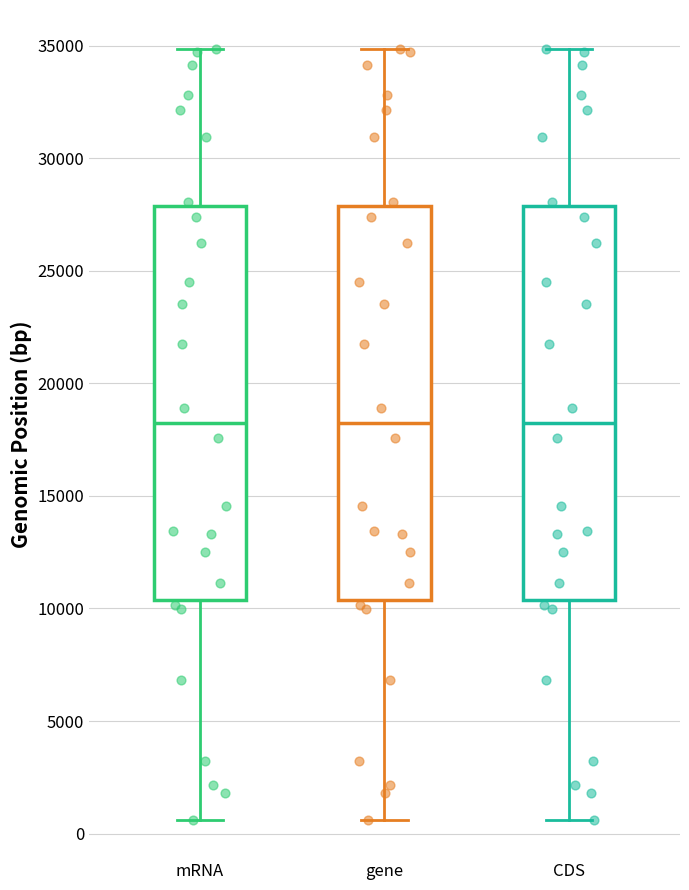

Reading left to right, transcribe this box plot: for each box, give where its median line is, the range the box spans, and where its two whiskers end, as read against the y-axis. The values are not printed on the chart, so give them approximately, as read against the axis.

mRNA: median 18000, box 10500 to 28000, whiskers 500 to 35000
gene: median 18000, box 10500 to 28000, whiskers 500 to 35000
CDS: median 18000, box 10500 to 28000, whiskers 500 to 35000